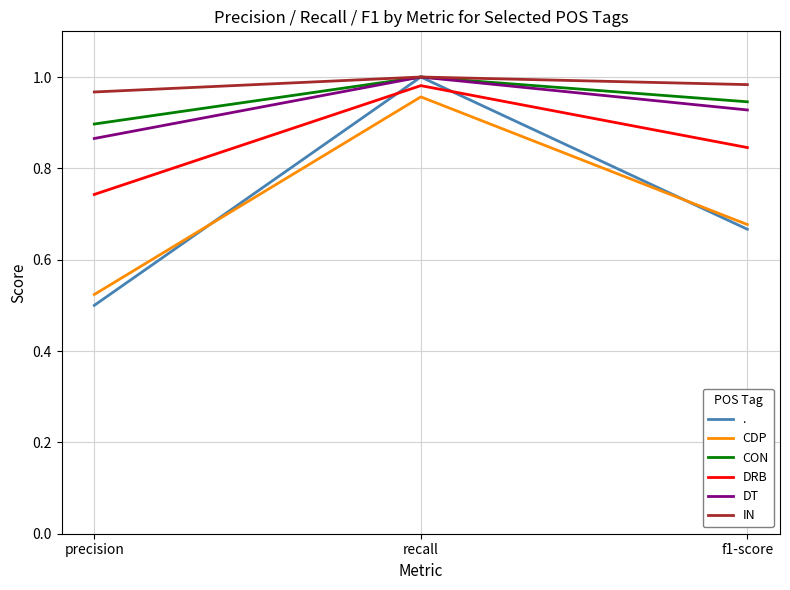

Which category has the highest value in the CON series?

recall